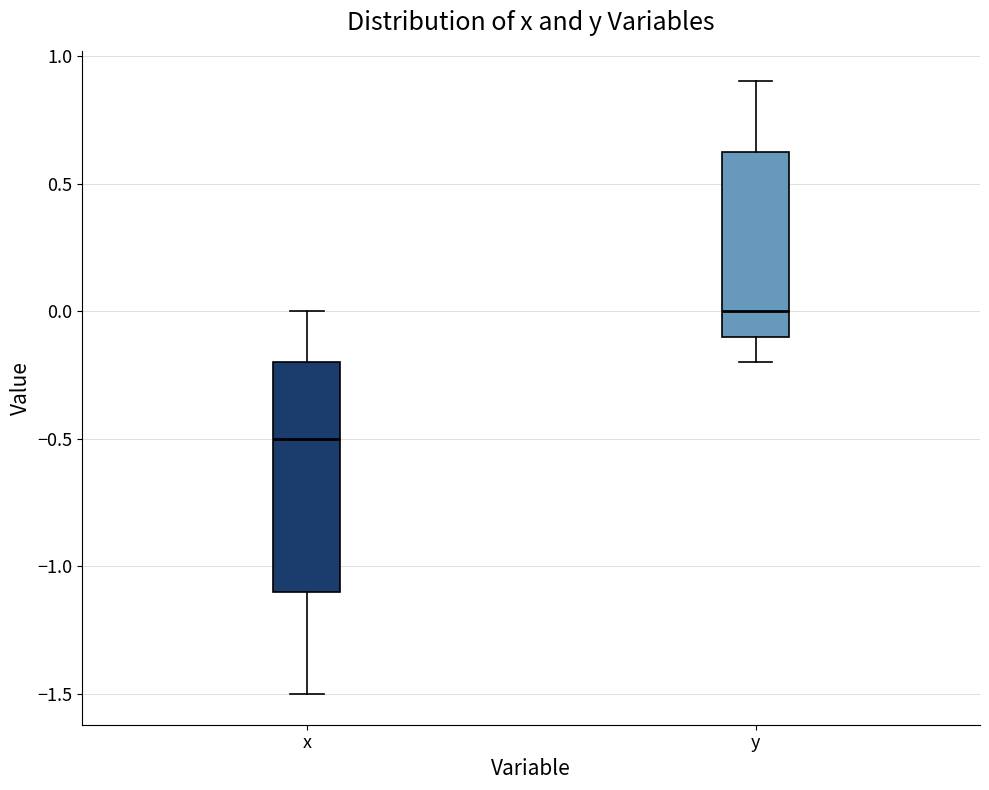

Where does the median line of the box for x sit on the y-axis? The values are not printed on the chart, so give them approximately, as read against the axis.

-0.50